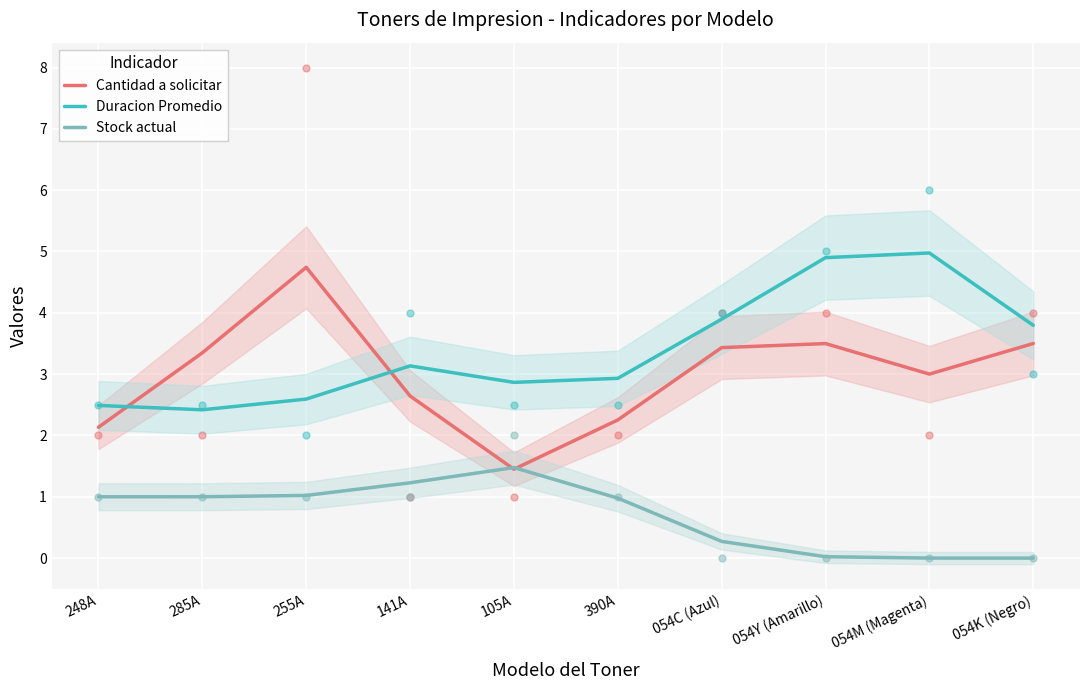

True or false: Stock actual and Duracion Promedio cross at least once.

False